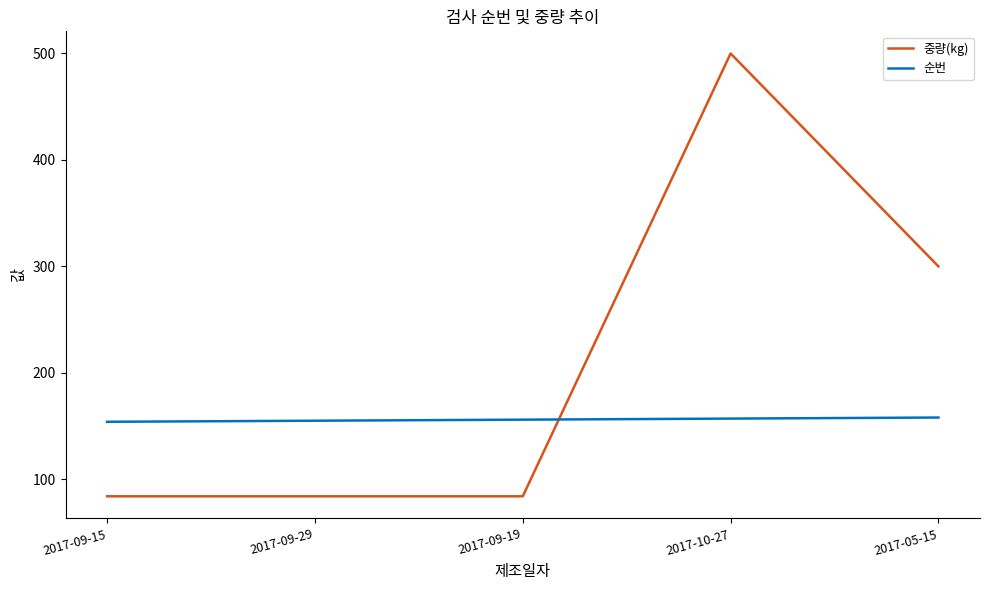

What is the minimum value for 순번?

154